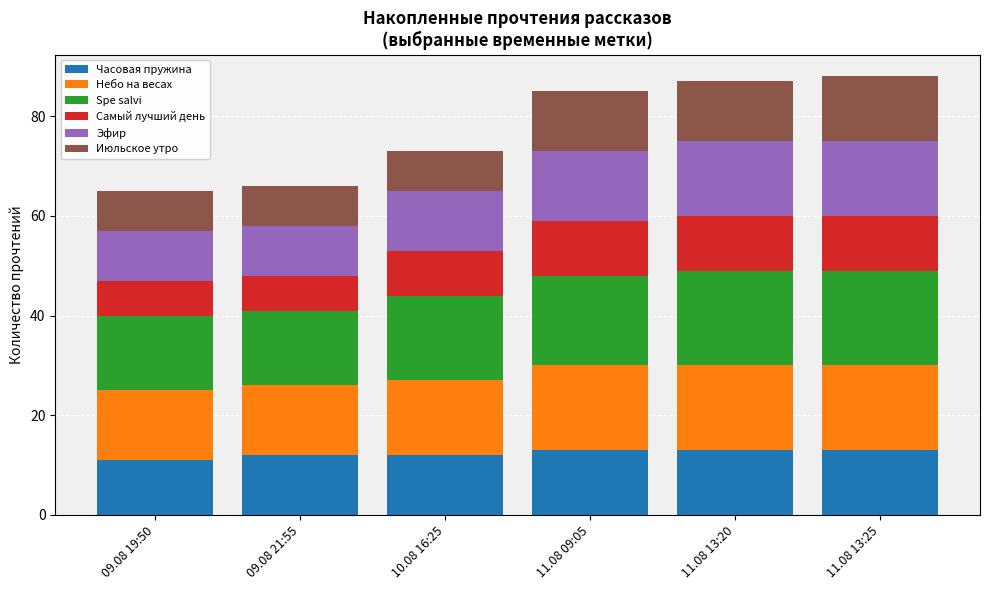

How many data points does each series have?

6